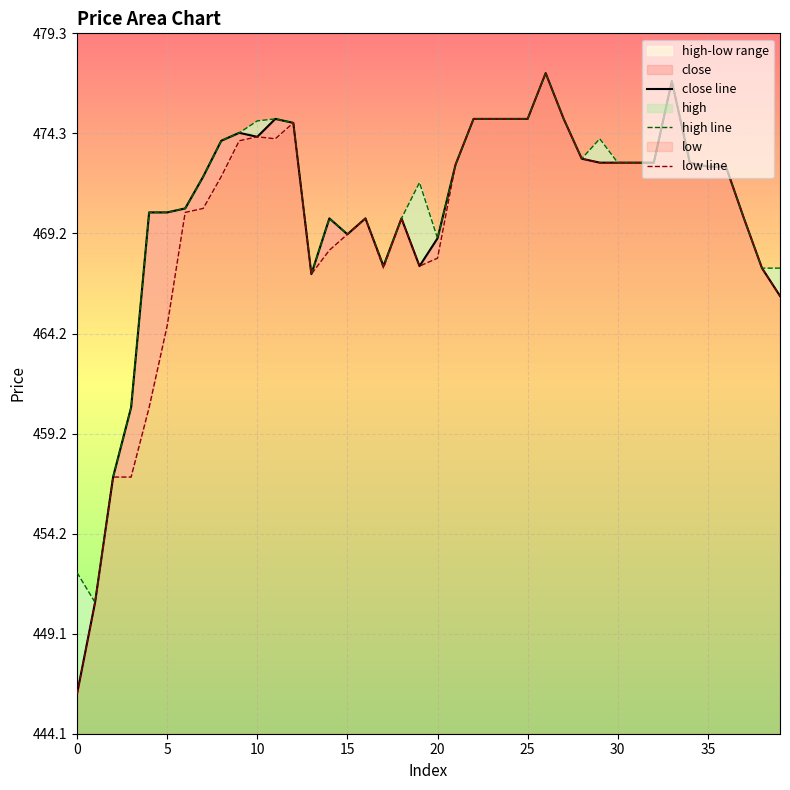

How many data points in close line are less than 472?

18